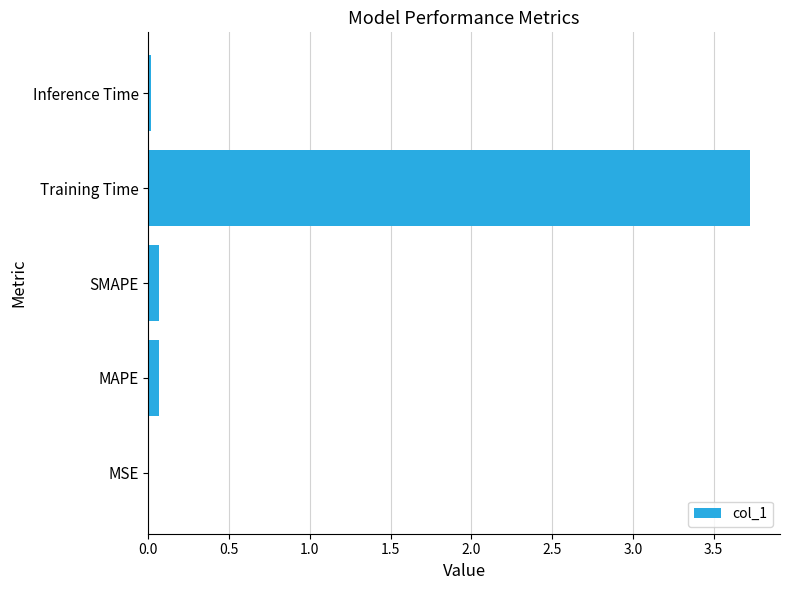

What is the greatest value displayed?

3.7